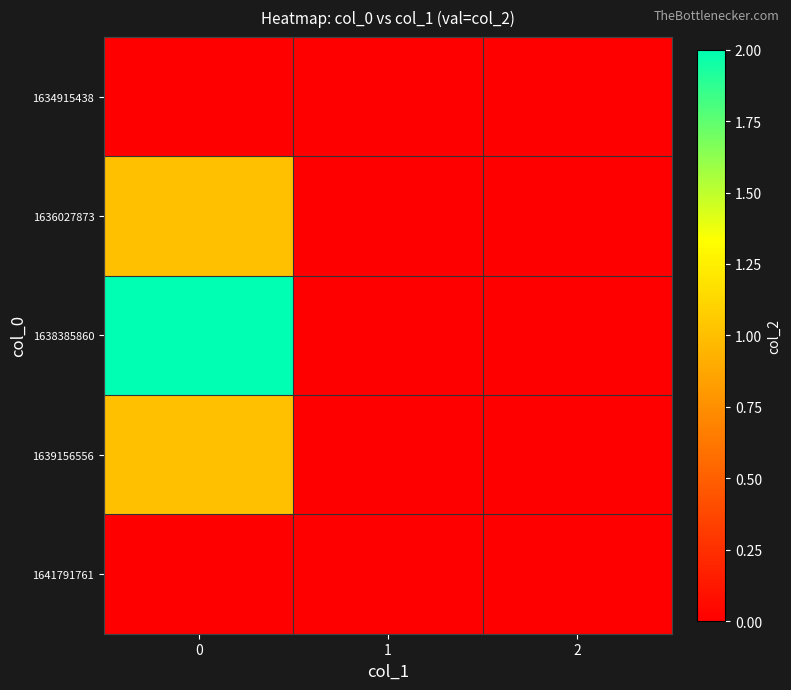

Reading left to right, list all the values displayed in this chart.

row_0: 0	0	0
row_1: 1	0	0
row_2: 2	0	0
row_3: 1	0	0
row_4: 0	0	0